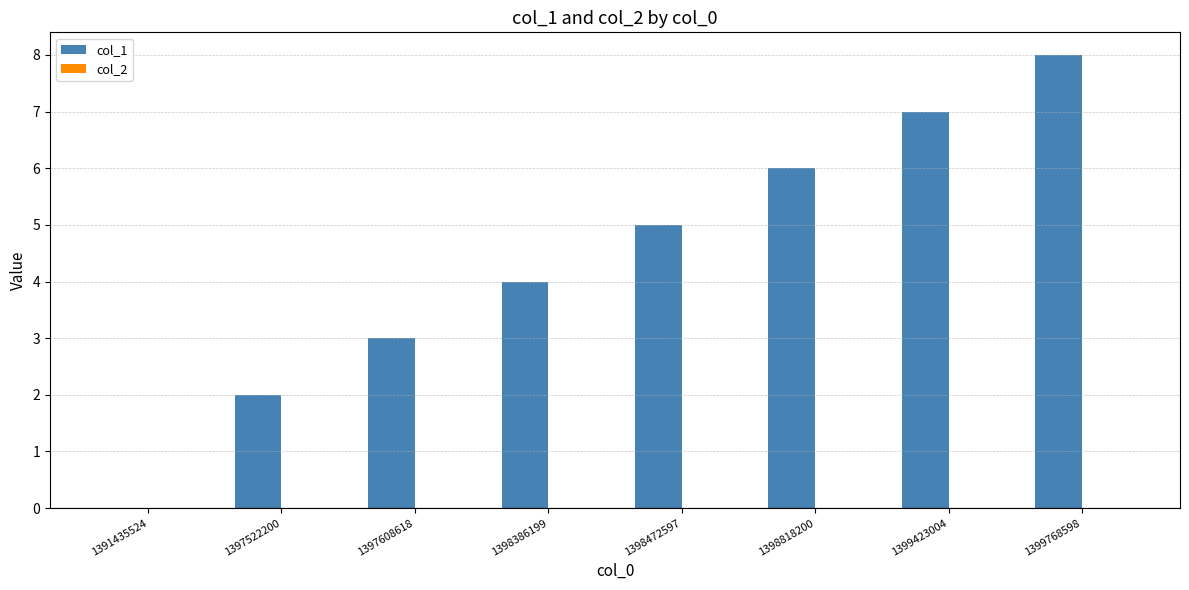

The chart shows a value of 4 at 1399423004. True or false?

False